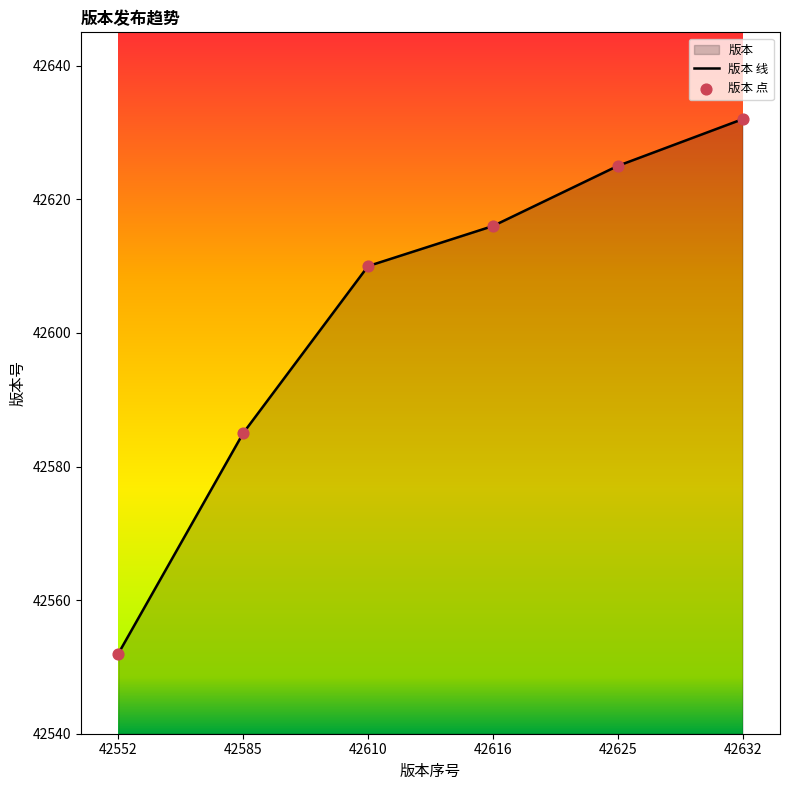

What is the change in value from 42552 to 42610?

+58